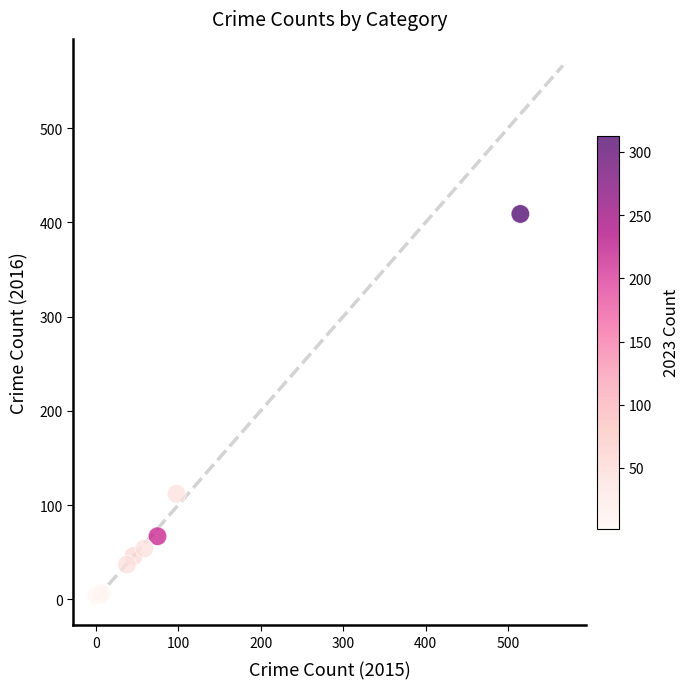

What Y value in the scatter plot is closest to 206?

112